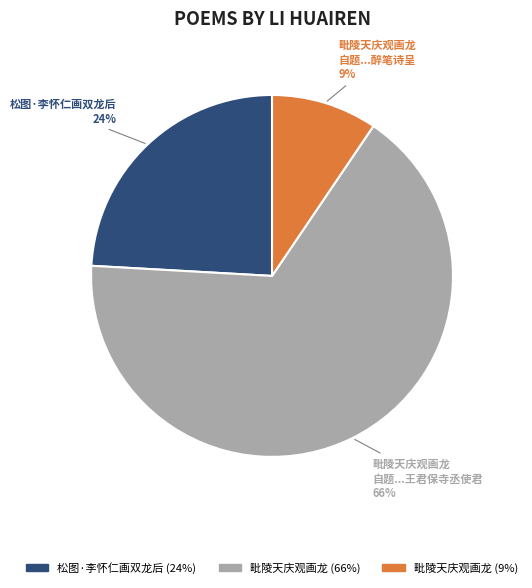

To the nearest percent, what is the average slice percentage?

33%